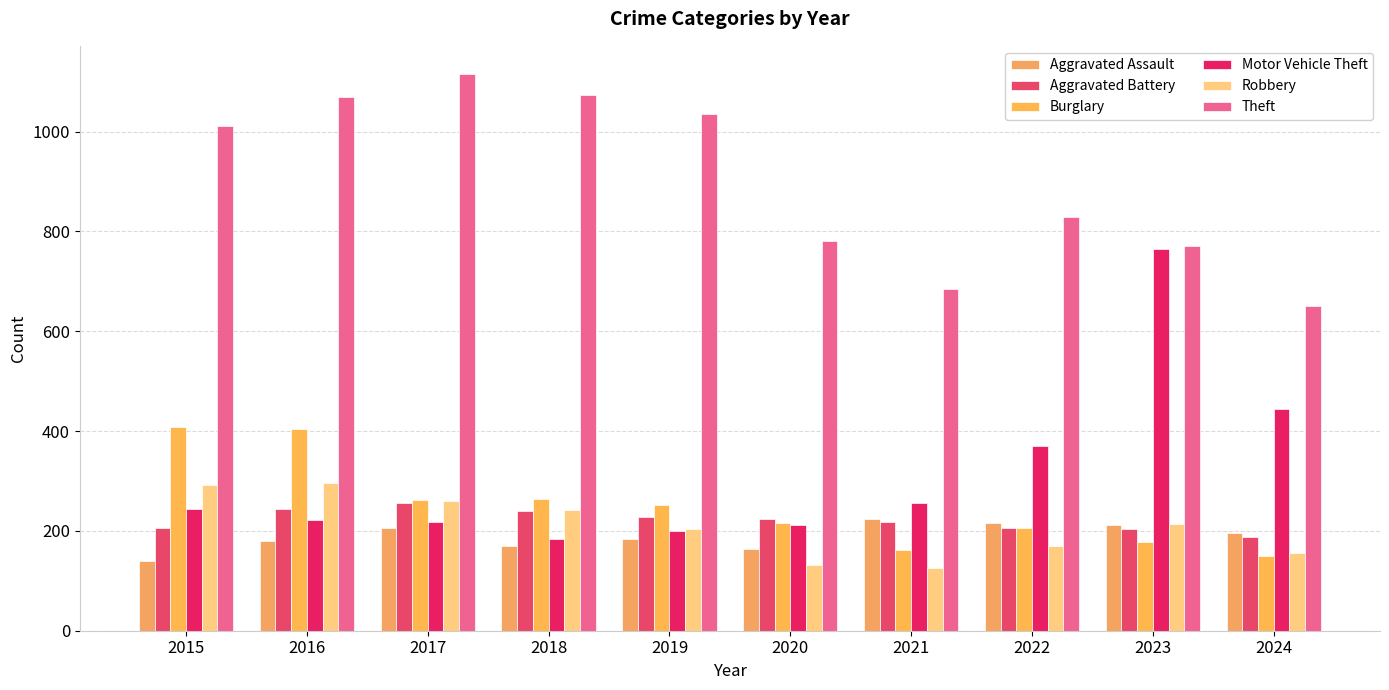

The Theft series shows 303 at 2021. True or false?

False